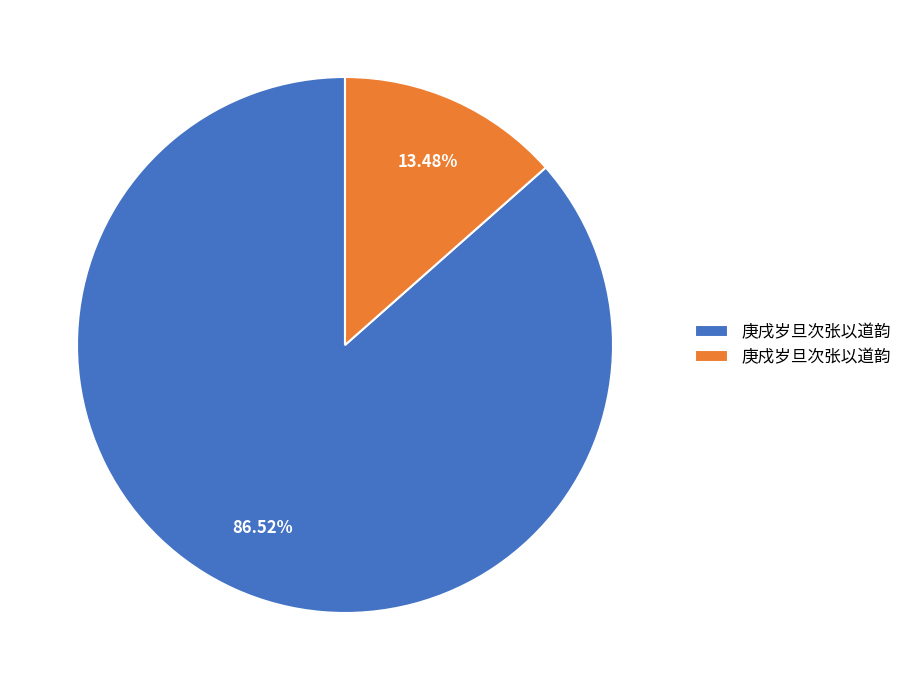

Which slice is the smallest?

庚戍岁旦次张以道韵